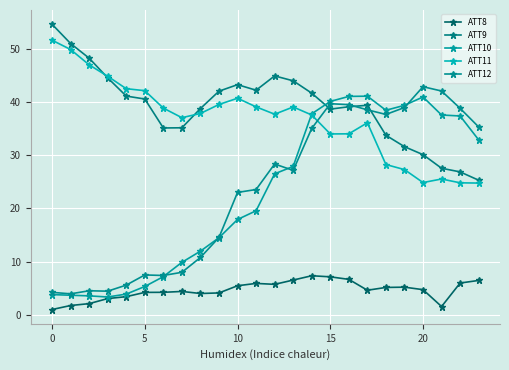

True or false: ATT8 and ATT12 intersect in this chart.

False